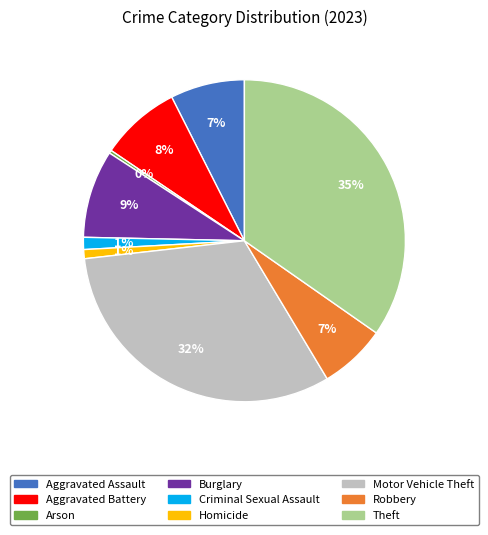

Is there a majority slice in this chart?

No